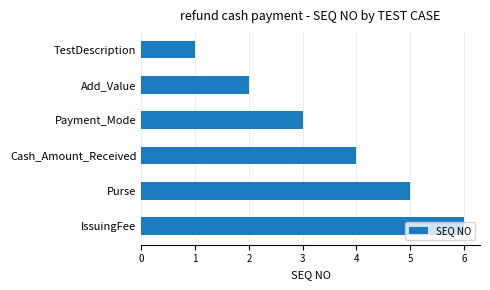

What is the label of the 4th bar from the top?

Cash_Amount_Received